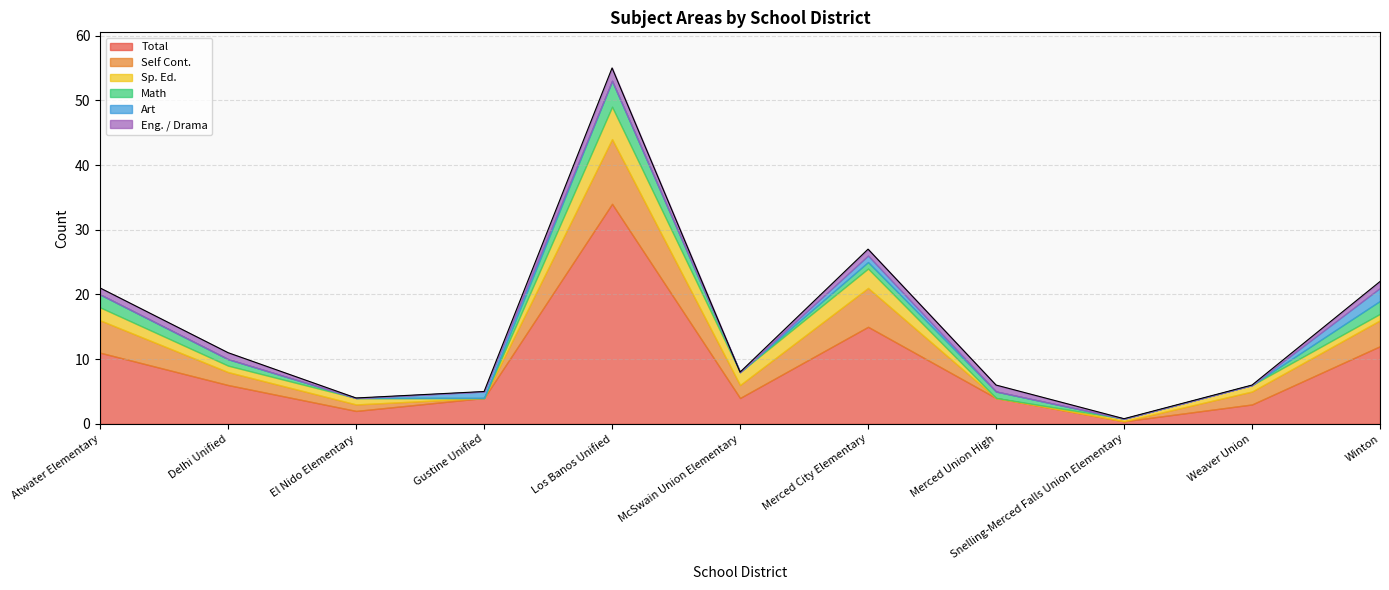

Count the Eng. / Drama values in the range 0 to 1.

10